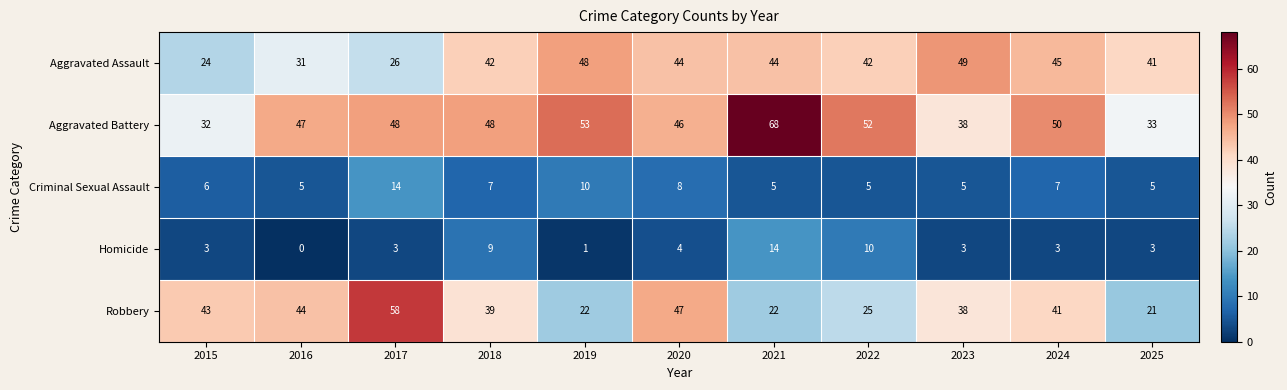

Is it true that Robbery equals 63 at 2024?

False